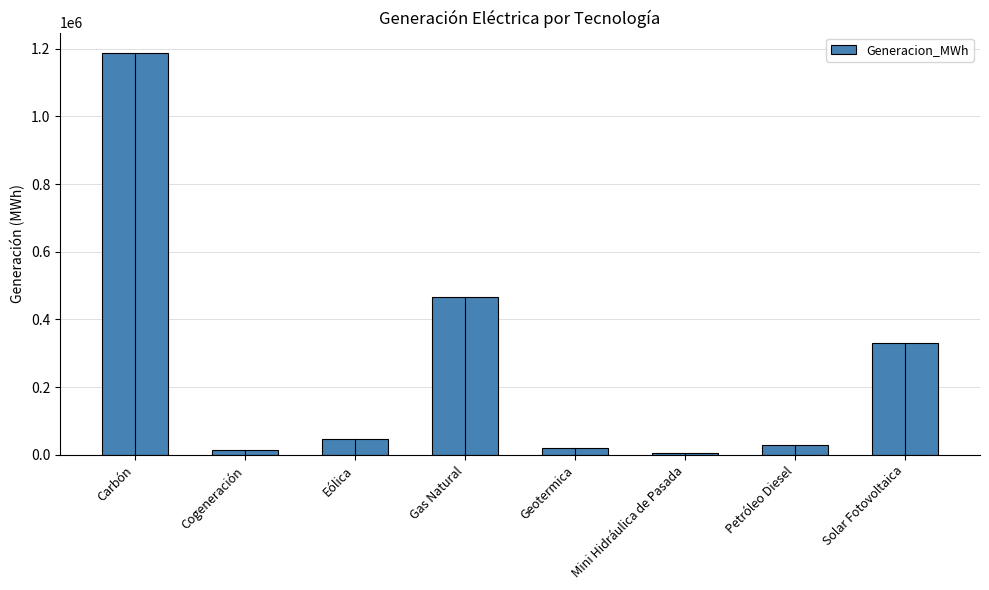

What is the greatest value displayed?

1188253.6